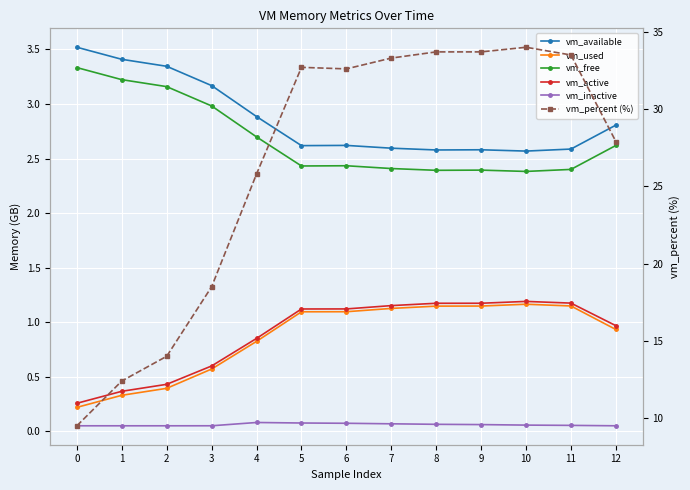

How many values in the vm_active series are below 1?

6